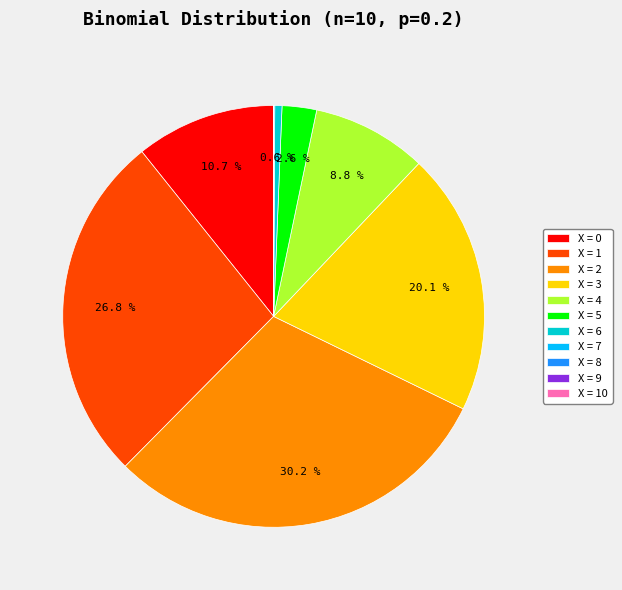

What percentage is NOT represented by X = 3?

79.9%